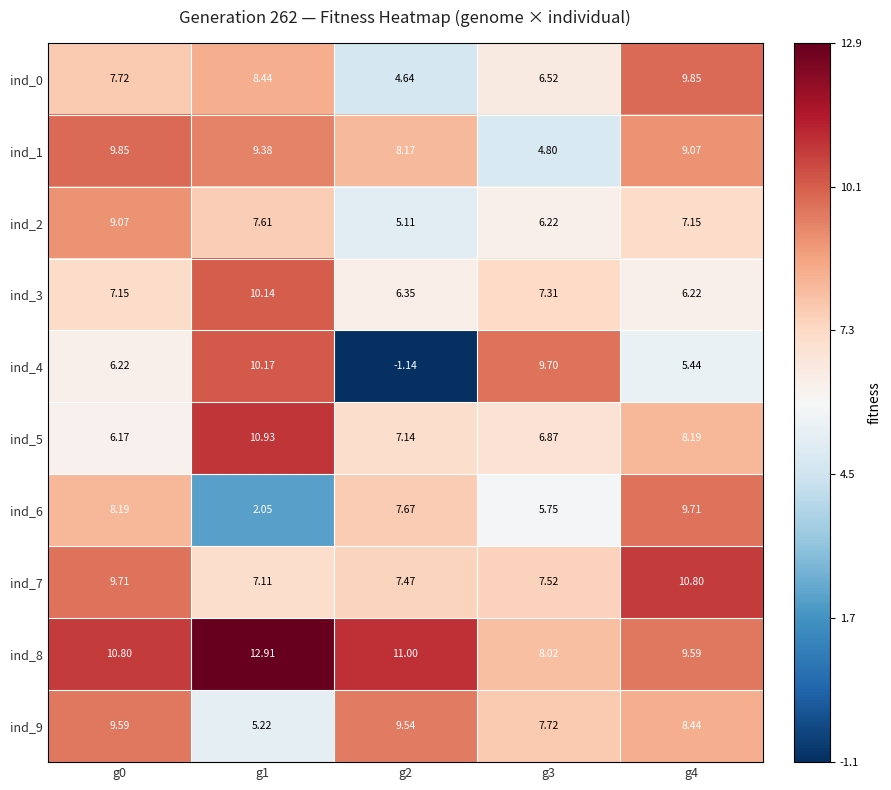

How many categories are shown in the chart?

5